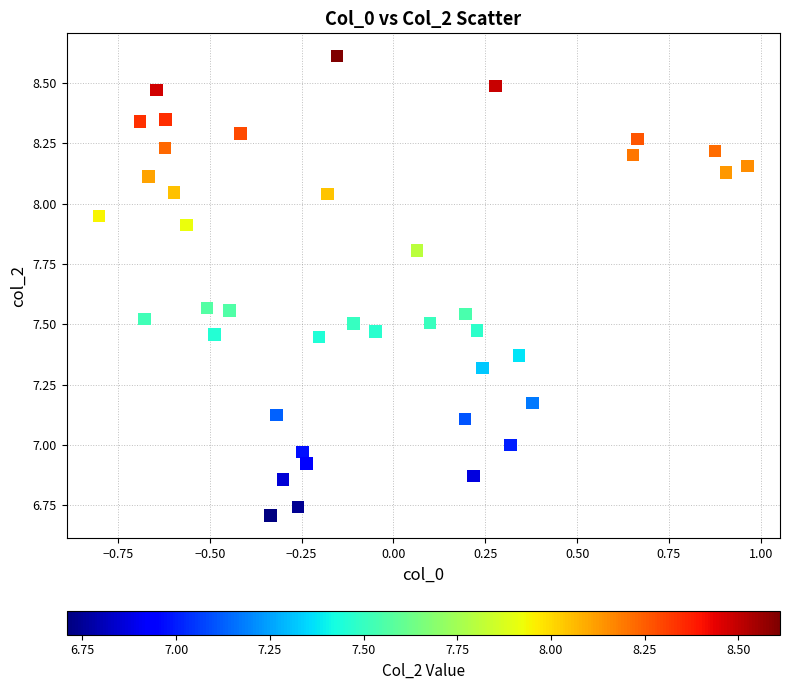

What is the range of Y values (max minus min)?

1.9